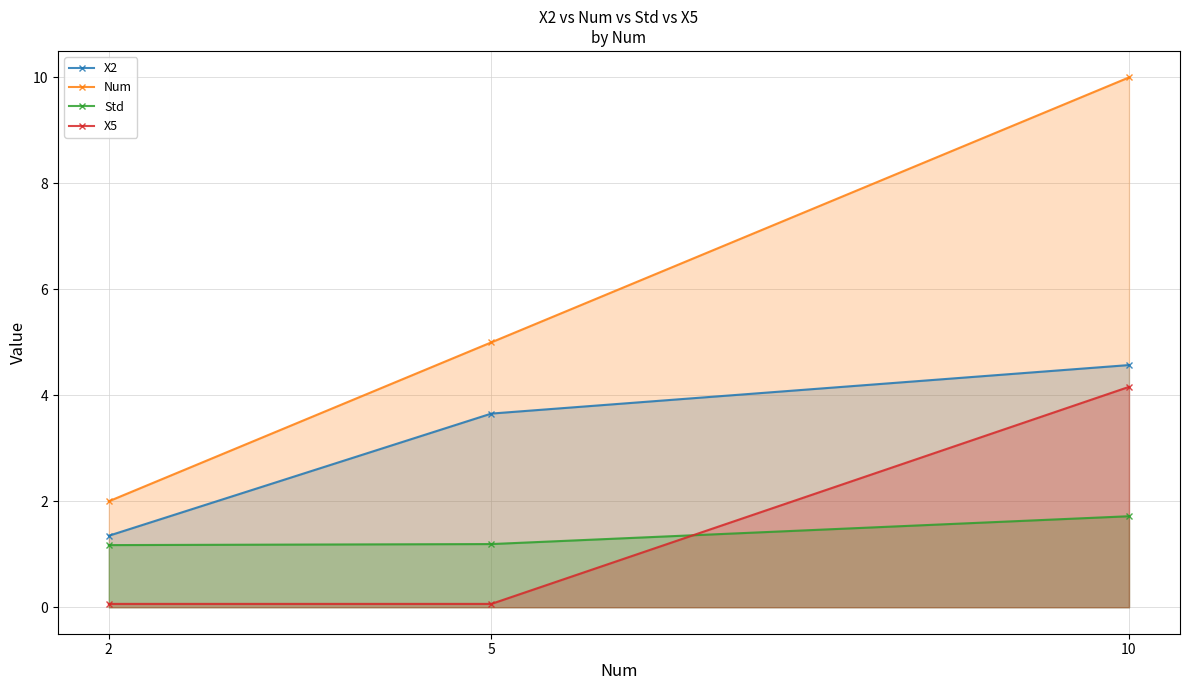

Reading left to right, transcribe all the data shown in this chart.

X2: 2=1.3	5=3.7	10=4.6
Num: 2=2.0	5=5.0	10=10.0
Std: 2=1.2	5=1.2	10=1.7
X5: 2=0.1	5=0.1	10=4.2